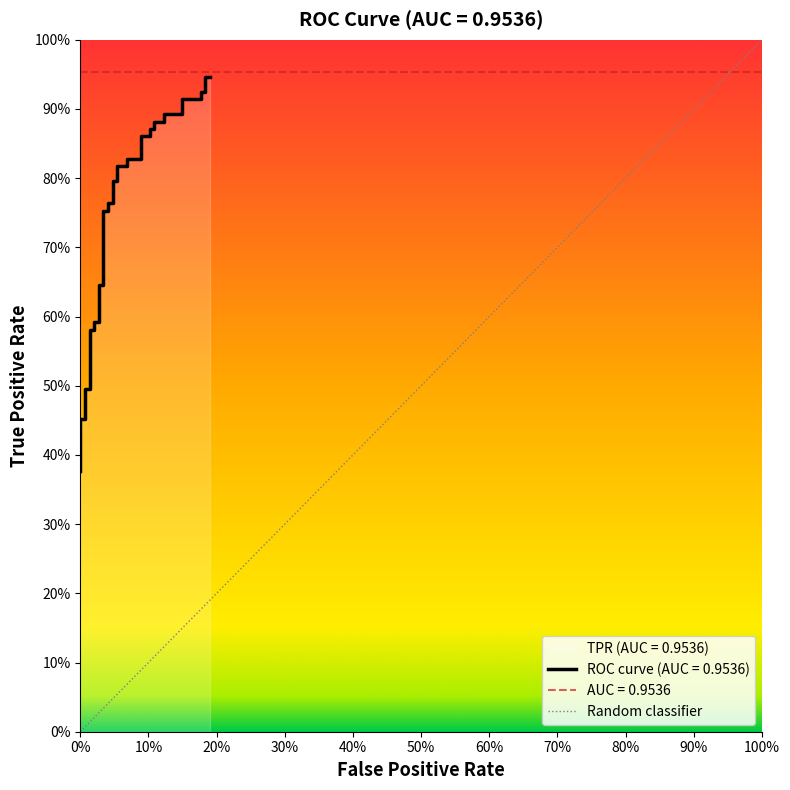

Reading left to right, list all the values displayed in this chart.

0.4	0.4	0.4	0.5	0.5	0.5	0.5	0.5	0.5	0.5	0.6	0.6	0.6	0.6	0.6	0.6	0.8	0.8	0.8	0.8	0.8	0.8	0.8	0.8	0.8	0.8	0.9	0.9	0.9	0.9	0.9	0.9	0.9	0.9	0.9	0.9	0.9	0.9	0.9	0.9